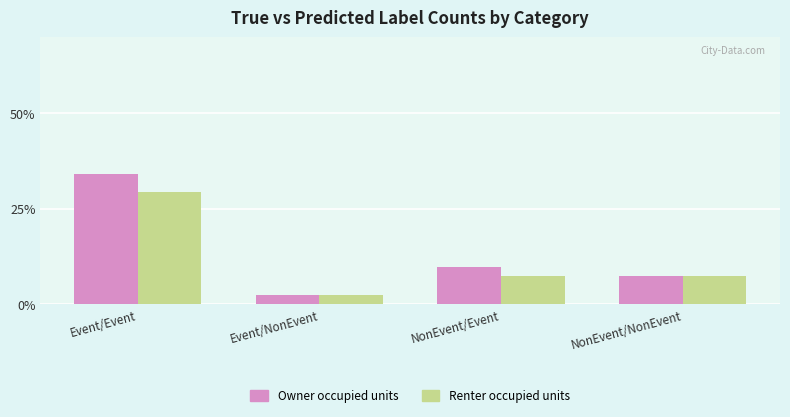

Reading right to left, what are all the values shown in this chart?

Owner occupied units: NonEvent/NonEvent=7.3	NonEvent/Event=9.8	Event/NonEvent=2.4	Event/Event=34.1
Renter occupied units: NonEvent/NonEvent=7.3	NonEvent/Event=7.3	Event/NonEvent=2.4	Event/Event=29.3